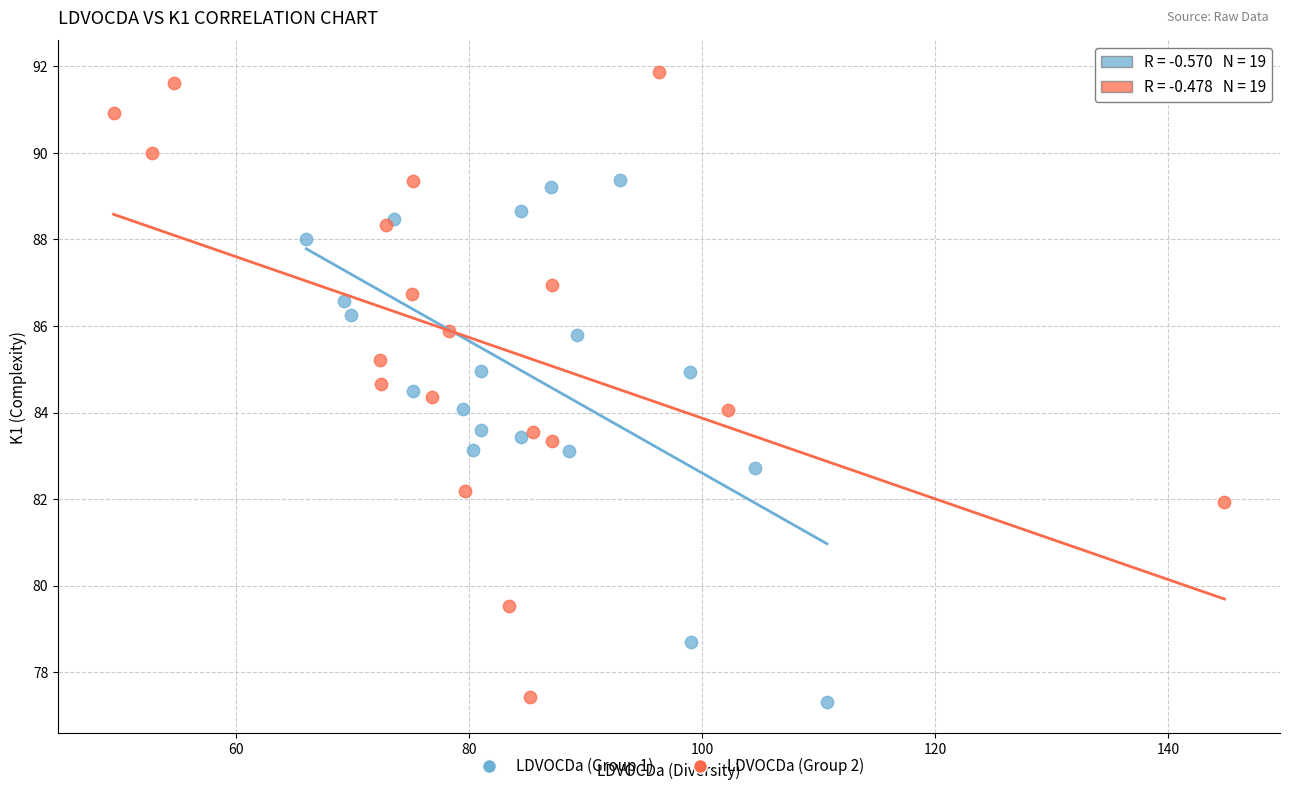

Which series has the largest Y range (max minus min)?

LDVOCDa (Group 2)